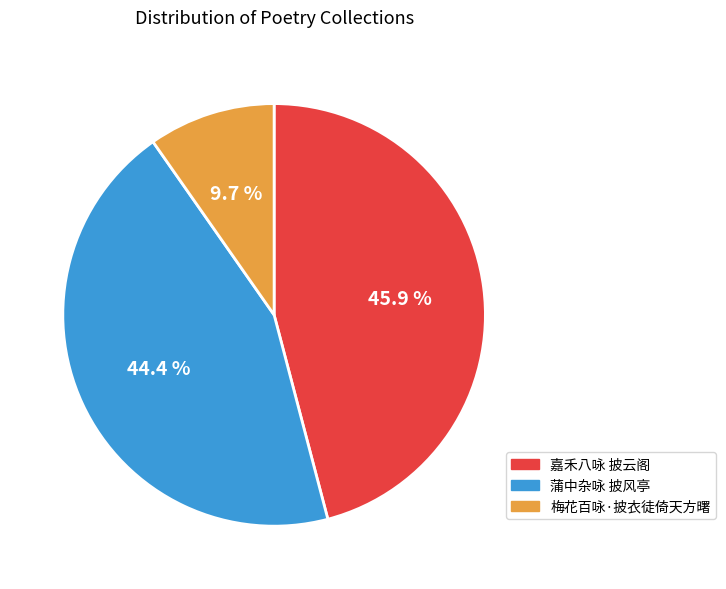

To the nearest percent, what is the average slice percentage?

33%